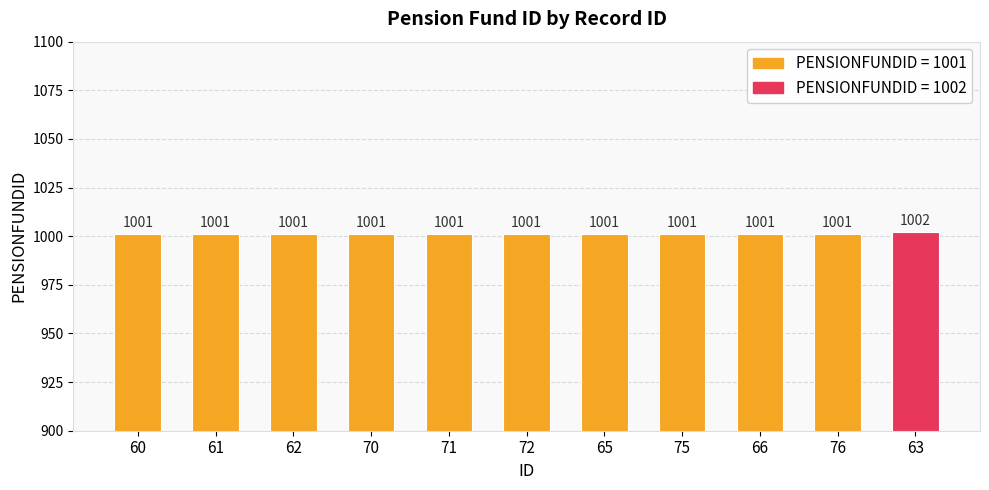

Count the number of categories in the chart.

11